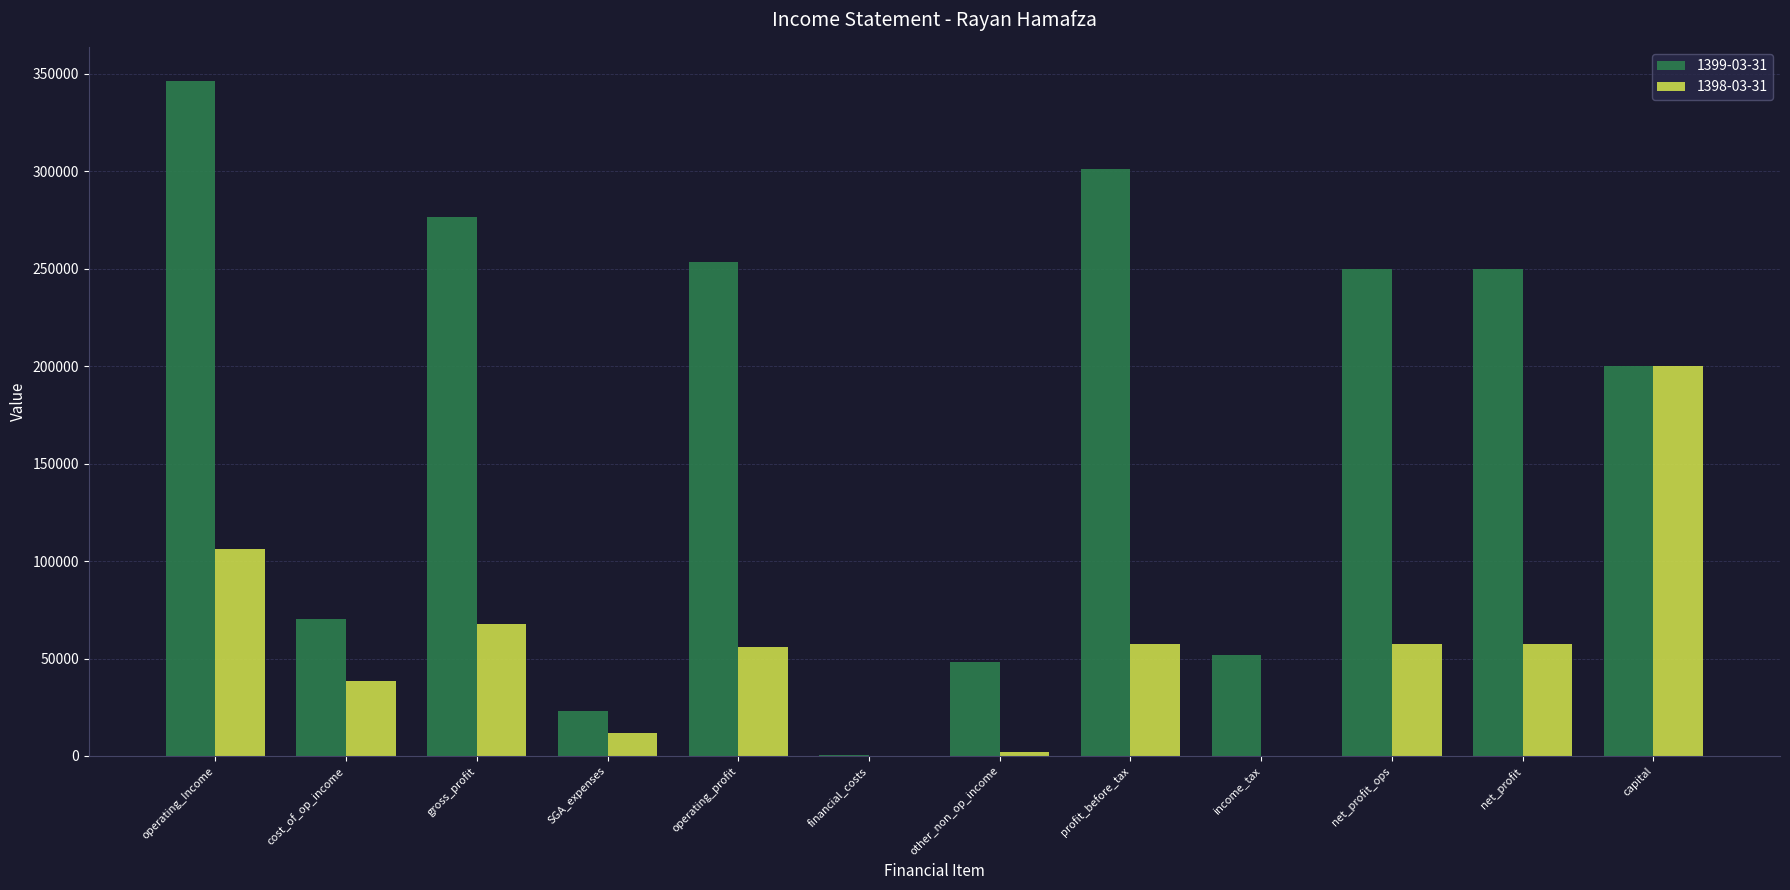

How many distinct data groups are displayed?

2